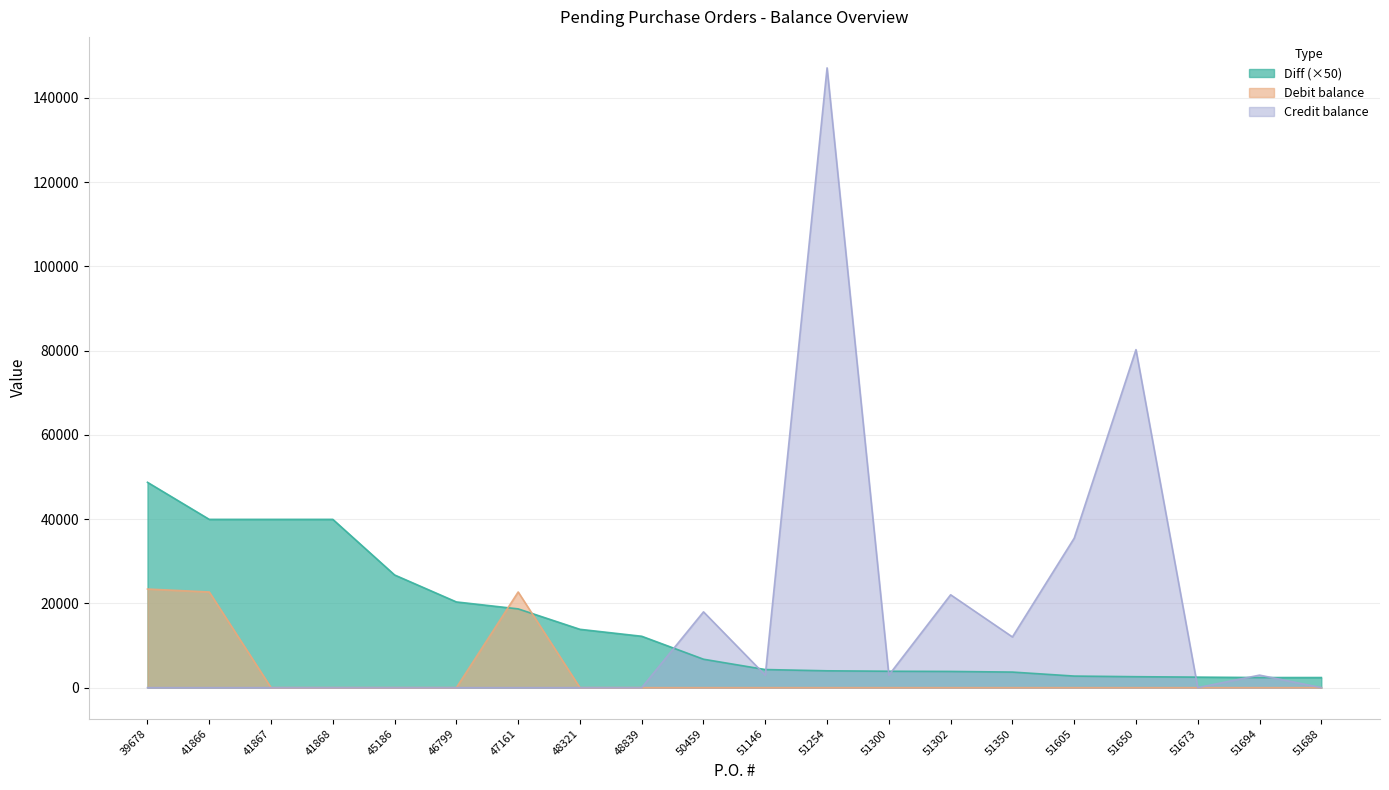

Which series has the largest range (max minus min)?

Credit balance